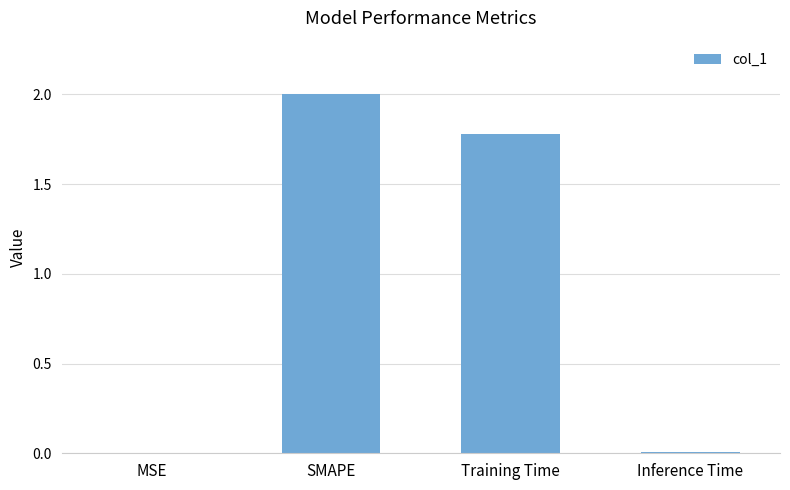

Which label corresponds to the largest value in the chart?

SMAPE